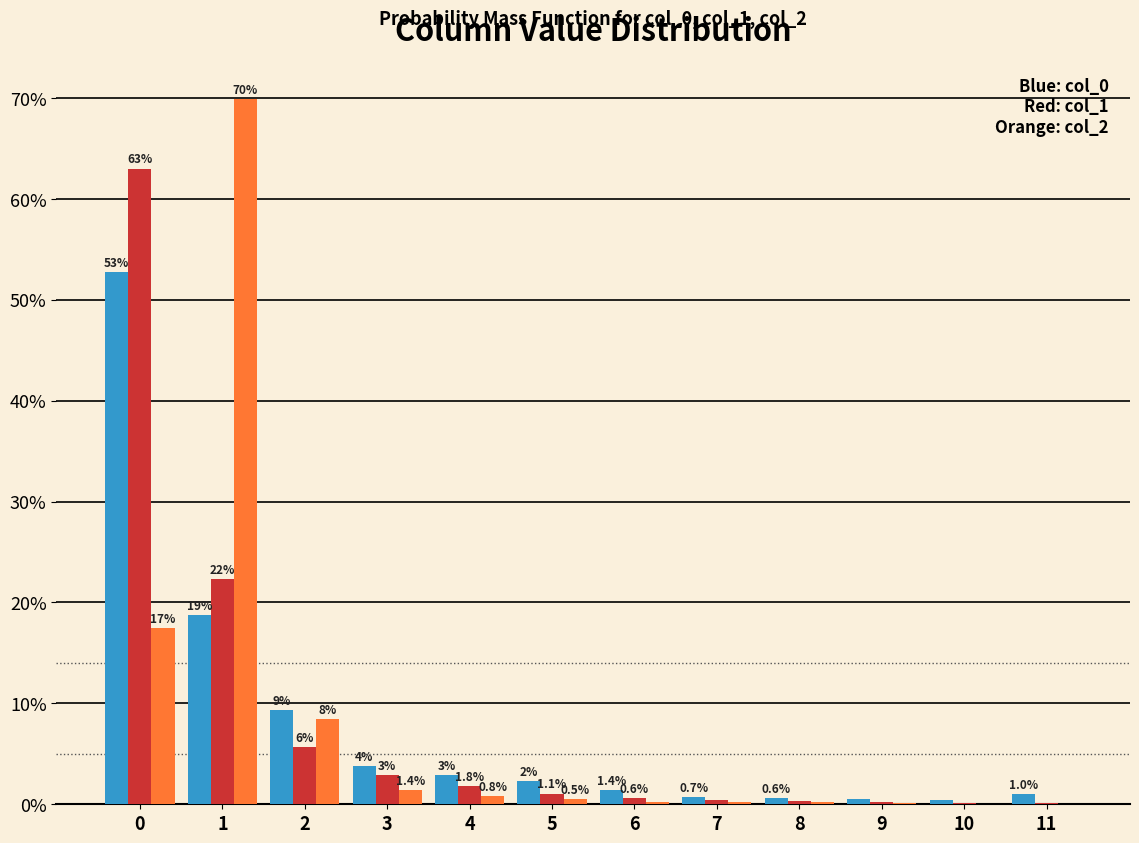

What is the maximum value shown in the chart?

69.9